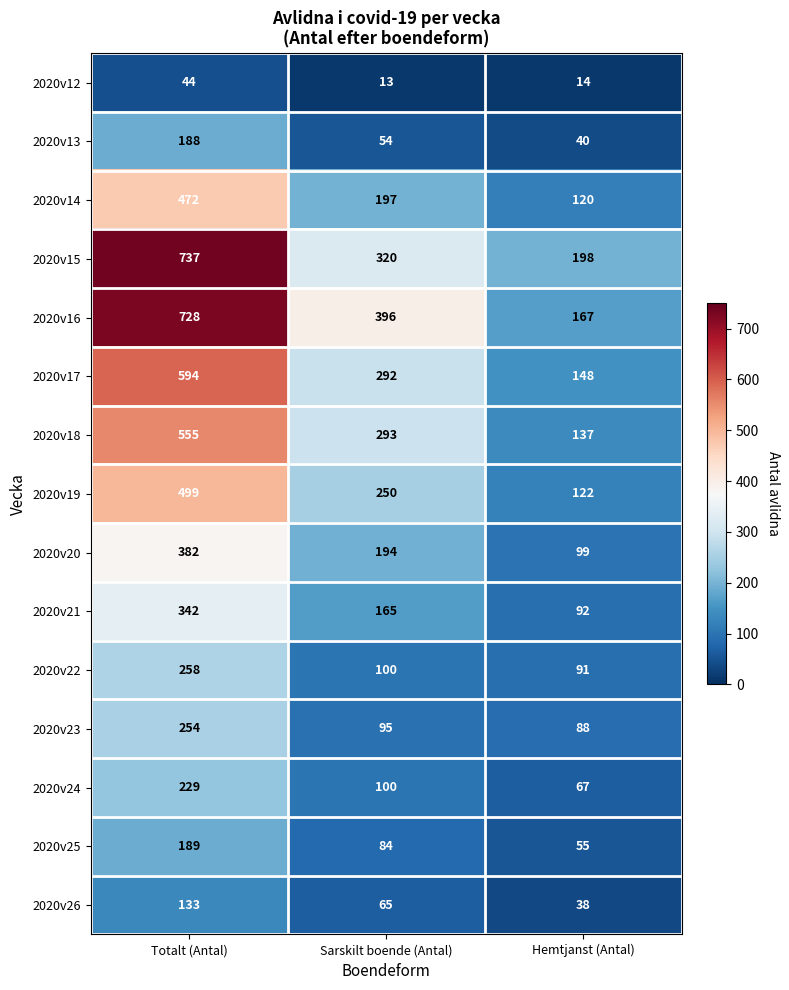

What is the total value across all series at Sarskilt boende (Antal)?

2618